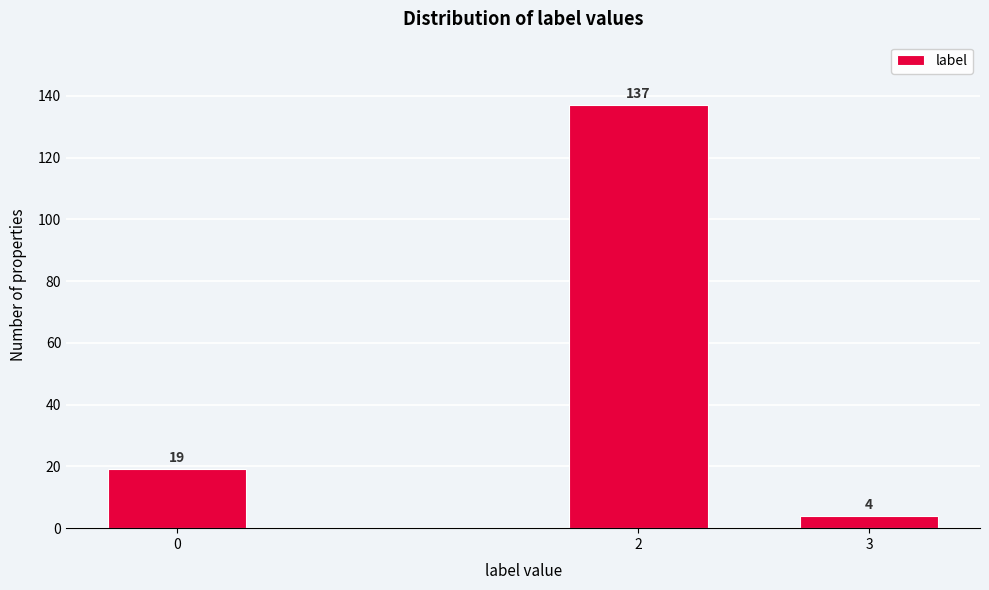

Reading left to right, transcribe all the data shown in this chart.

19	137	4